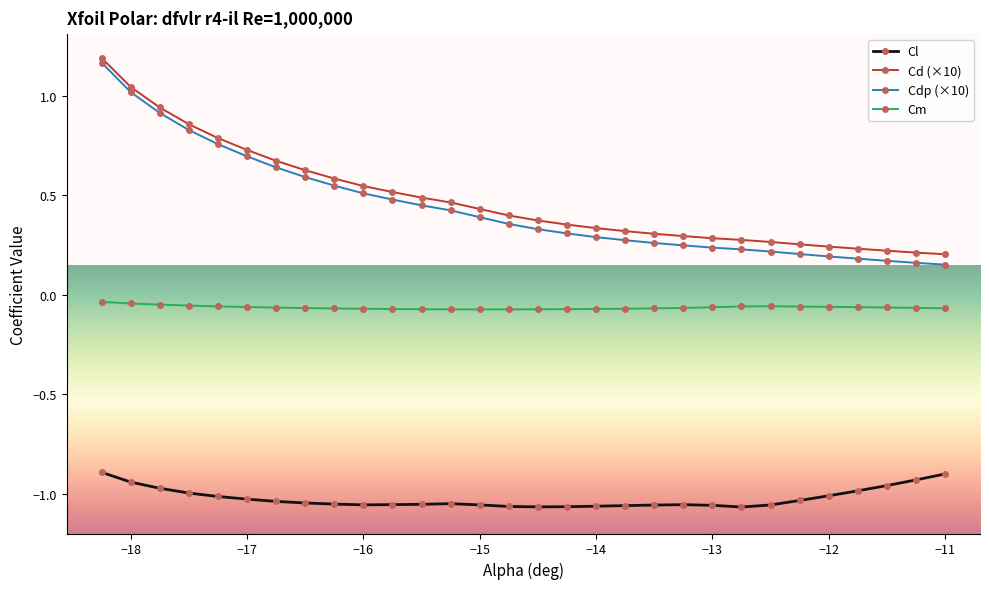

Which series has the largest range (max minus min)?

Cdp (×10)